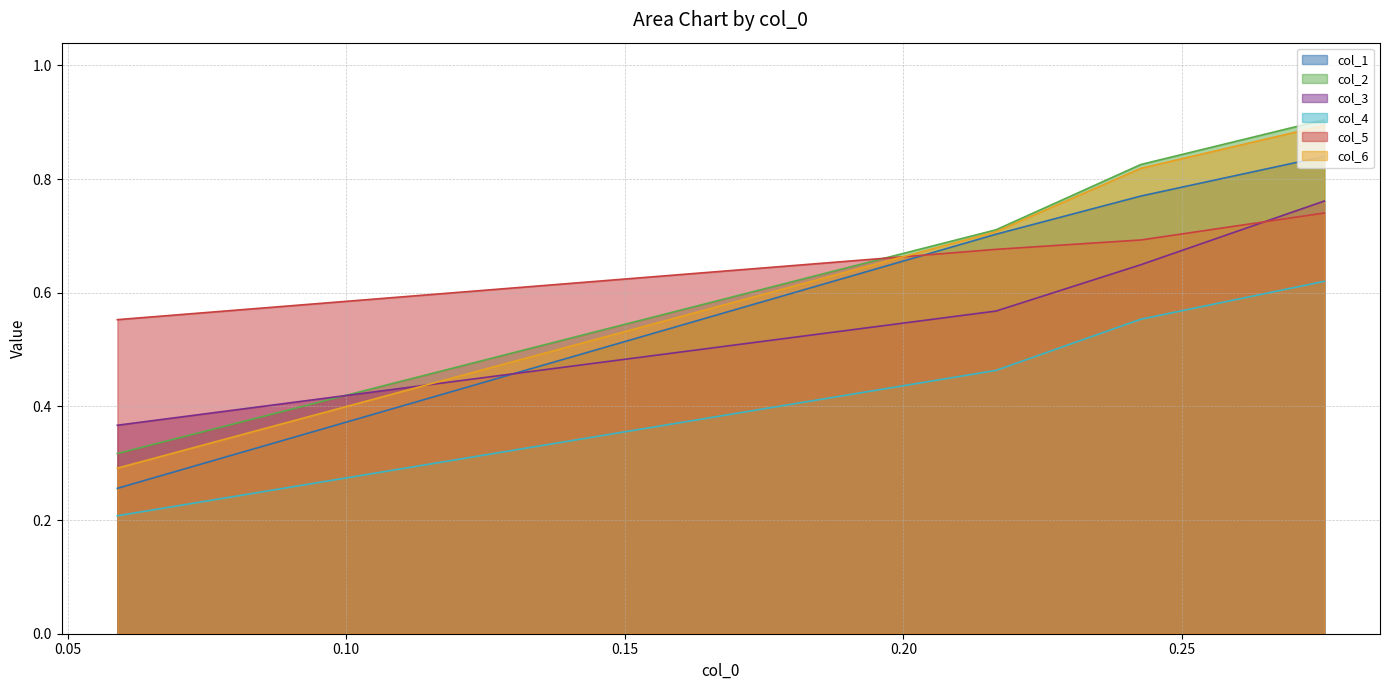

The col_6 series shows 0.4 at 0.242634315. True or false?

False